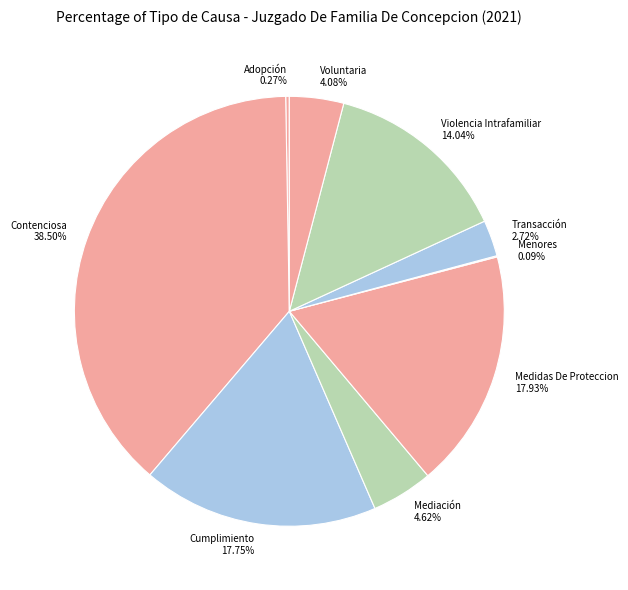

Is there any slice that represents more than half of the pie?

No